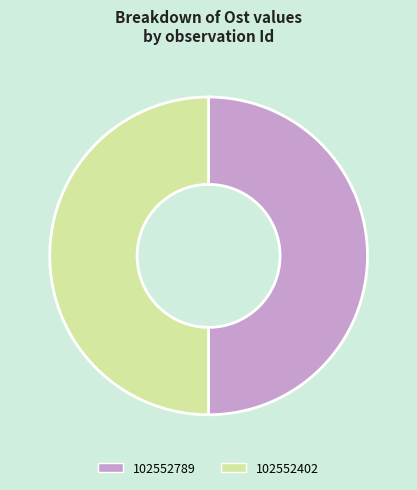

Do 102552789 and 102552402 together represent more than half of the pie?

Yes